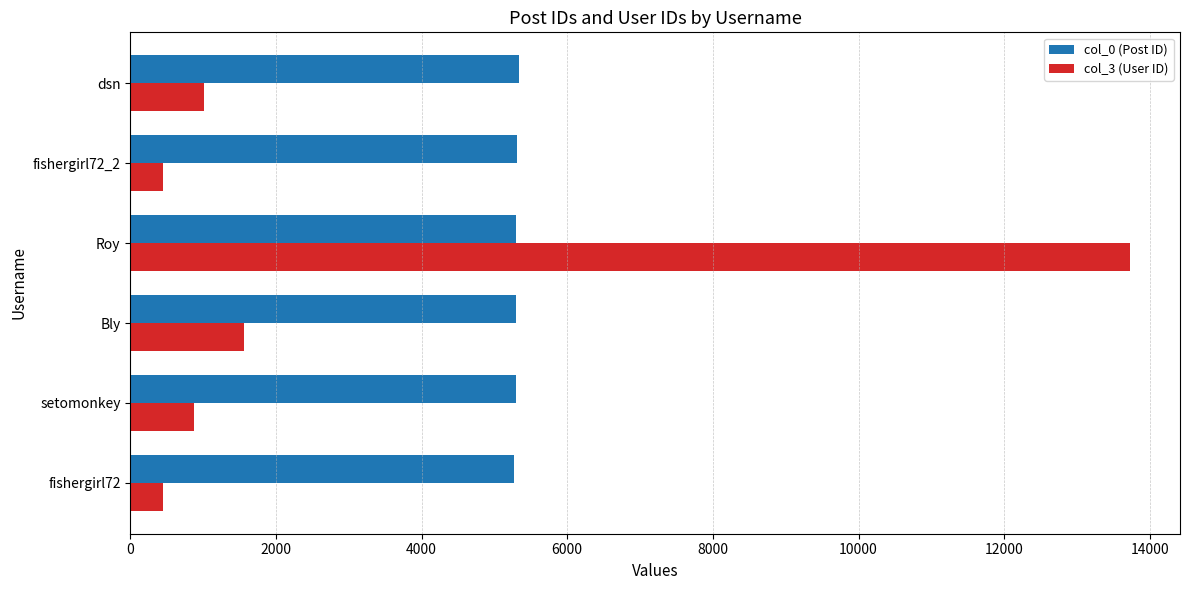

How many data points does each series have?

6